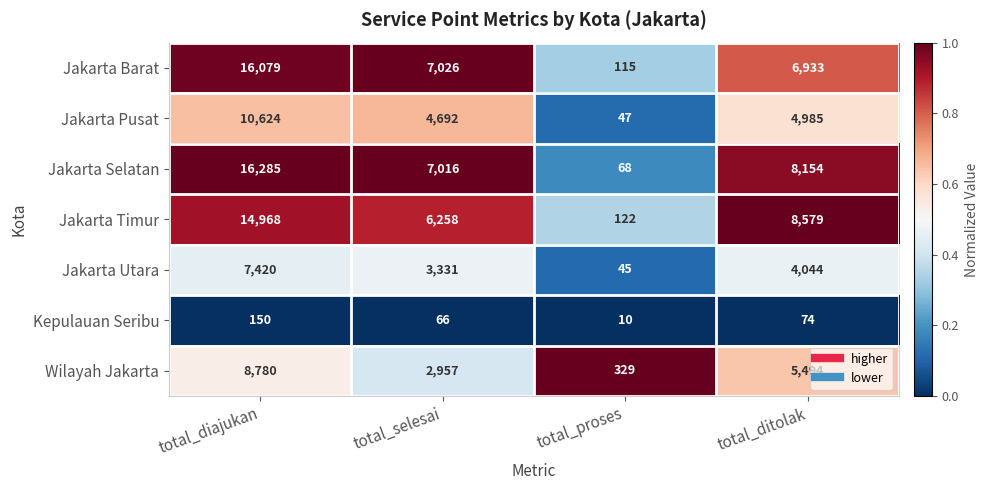

What is the difference between the second highest and second lowest values in the Jakarta Timur series?

2321